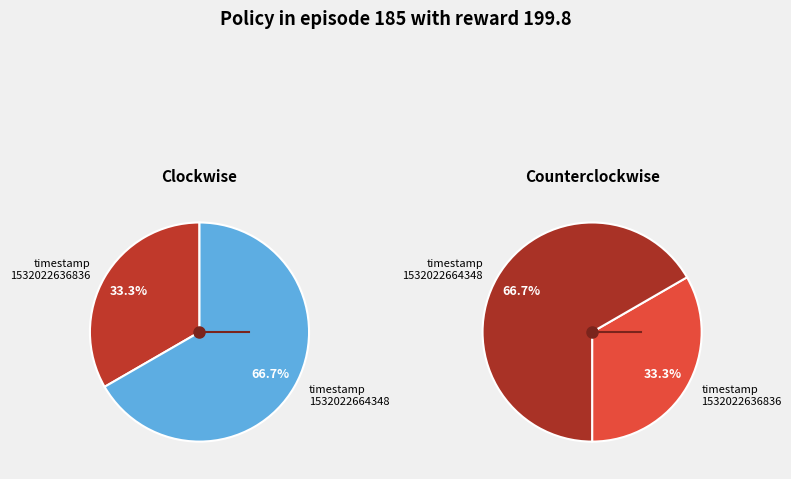

Does any single category account for the majority?

Yes